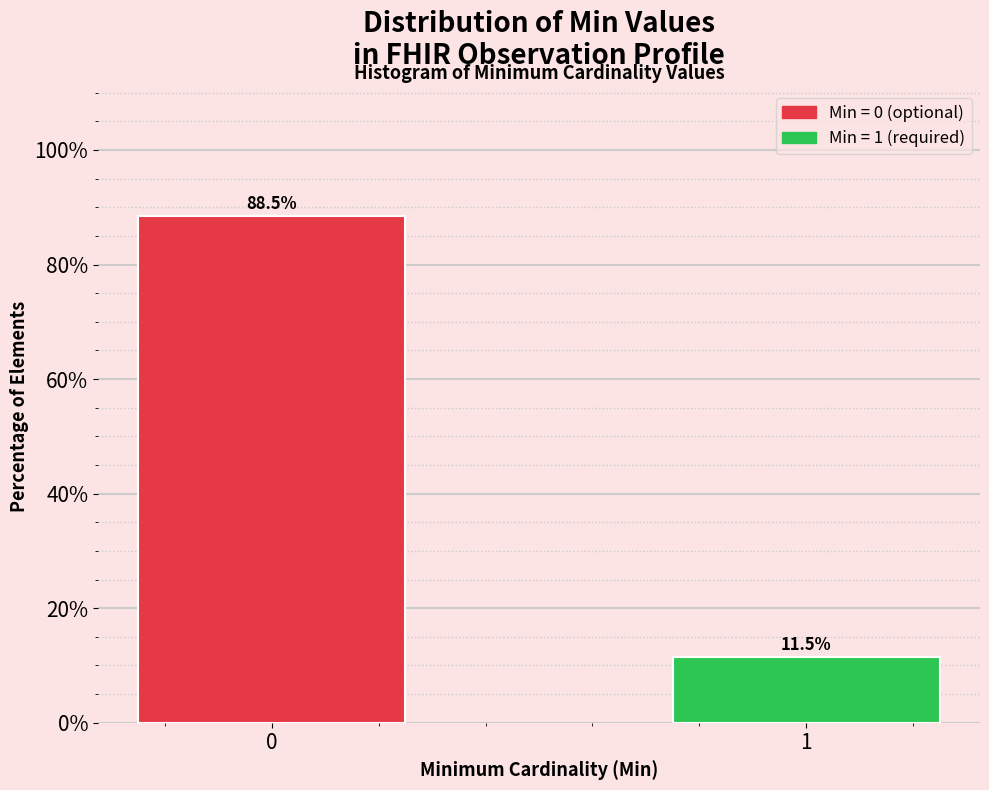

Reading left to right, extract all data points from this chart.

88.5	11.5